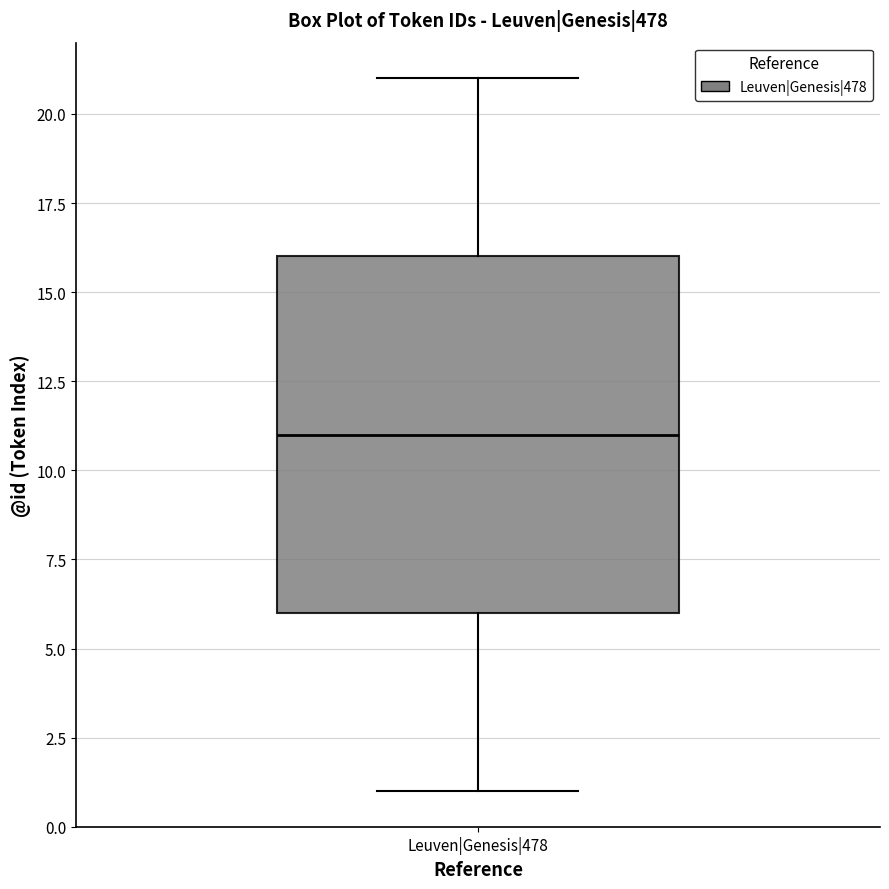

Where does the median line of the box for Leuven|Genesis|478 sit on the y-axis? The values are not printed on the chart, so give them approximately, as read against the axis.

11